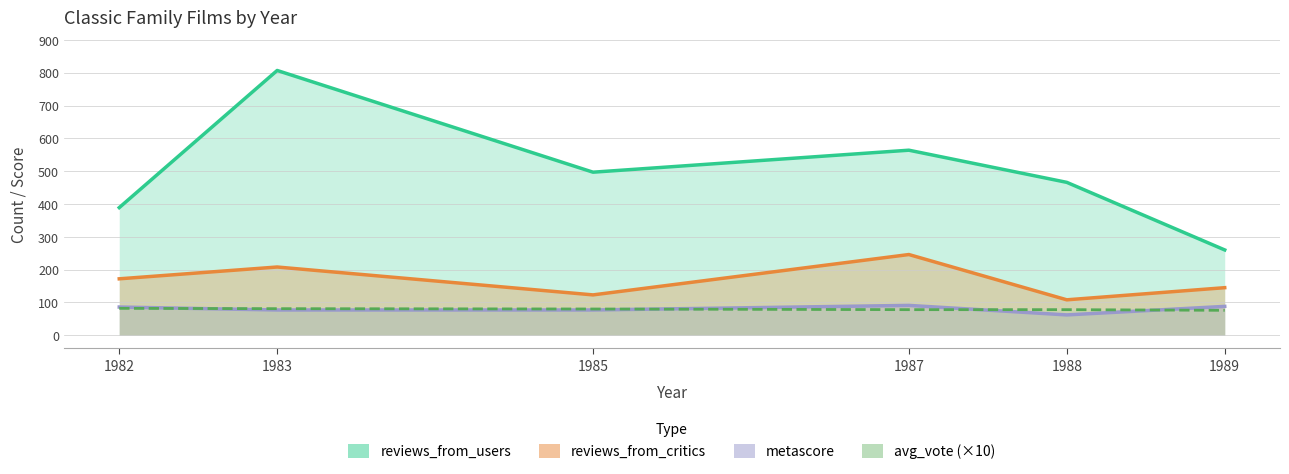

At 1983, list the series in order from largest to smallest.

reviews_from_users, reviews_from_critics, avg_vote, metascore